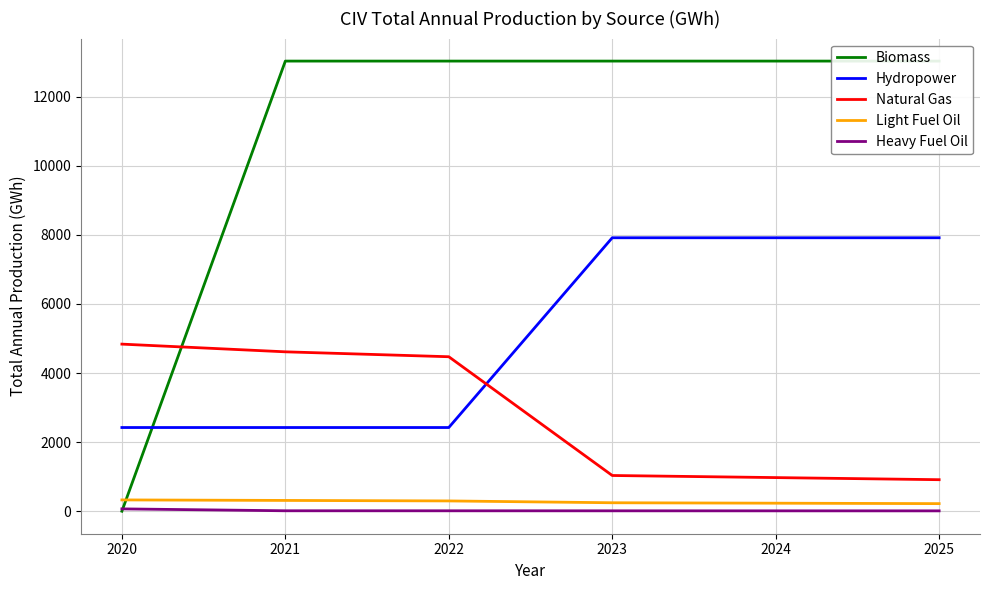

The value of Heavy Fuel Oil at 2024 is 10.8. True or false?

True